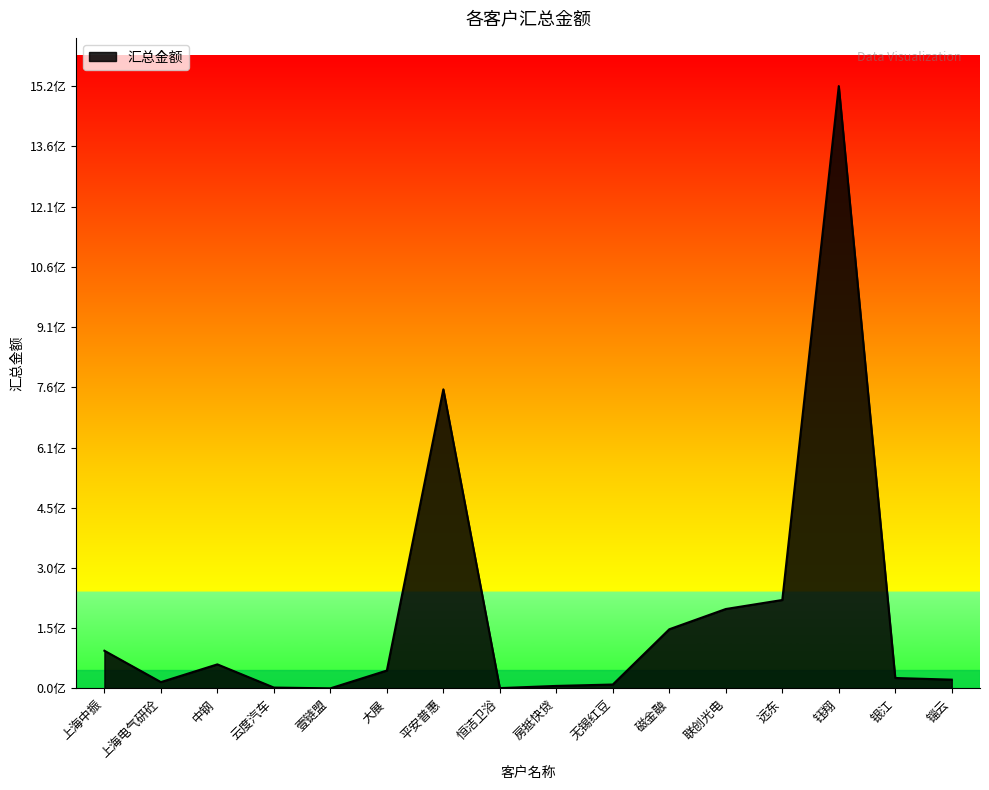

True or false: the data shows 194223738.6 at 磁金融.

False